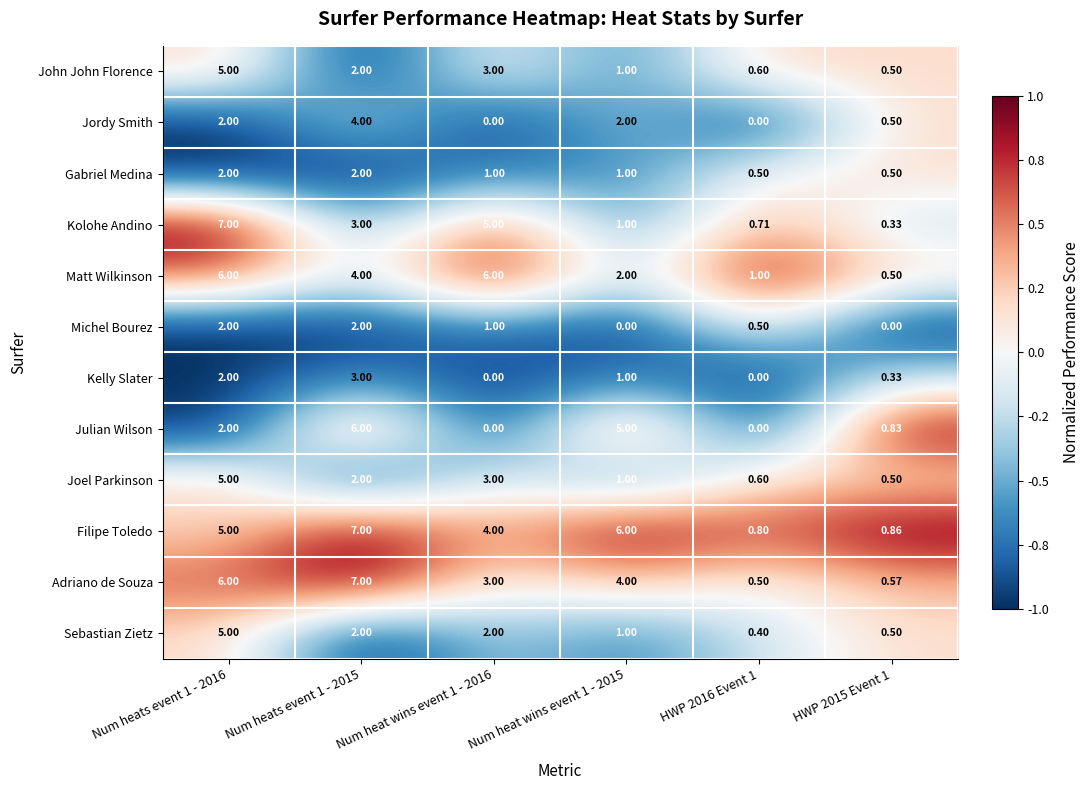

How many values in Kelly Slater are above zero?

4